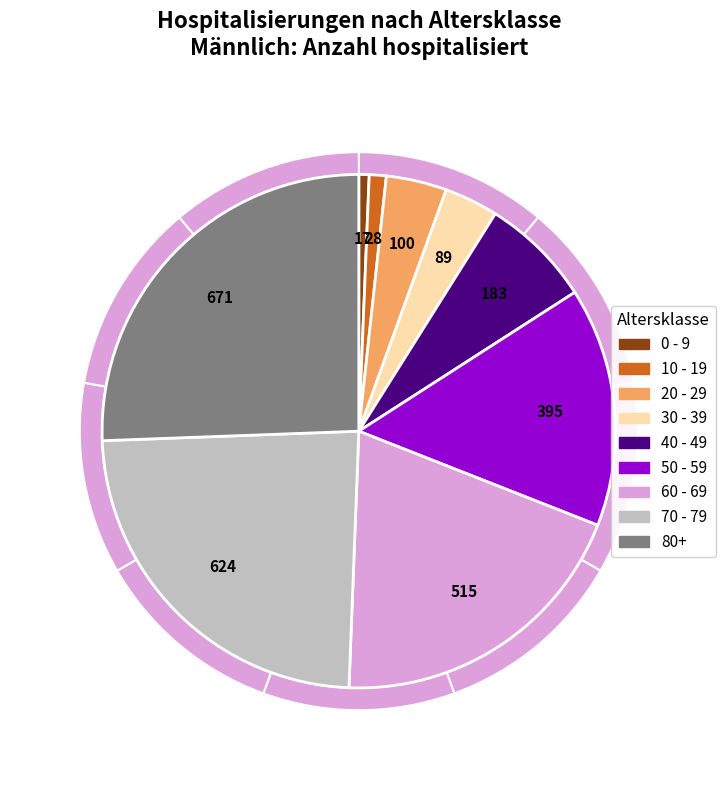

To the nearest percent, what is the difference between the 50 - 59 and 40 - 49 slice percentages?

8%